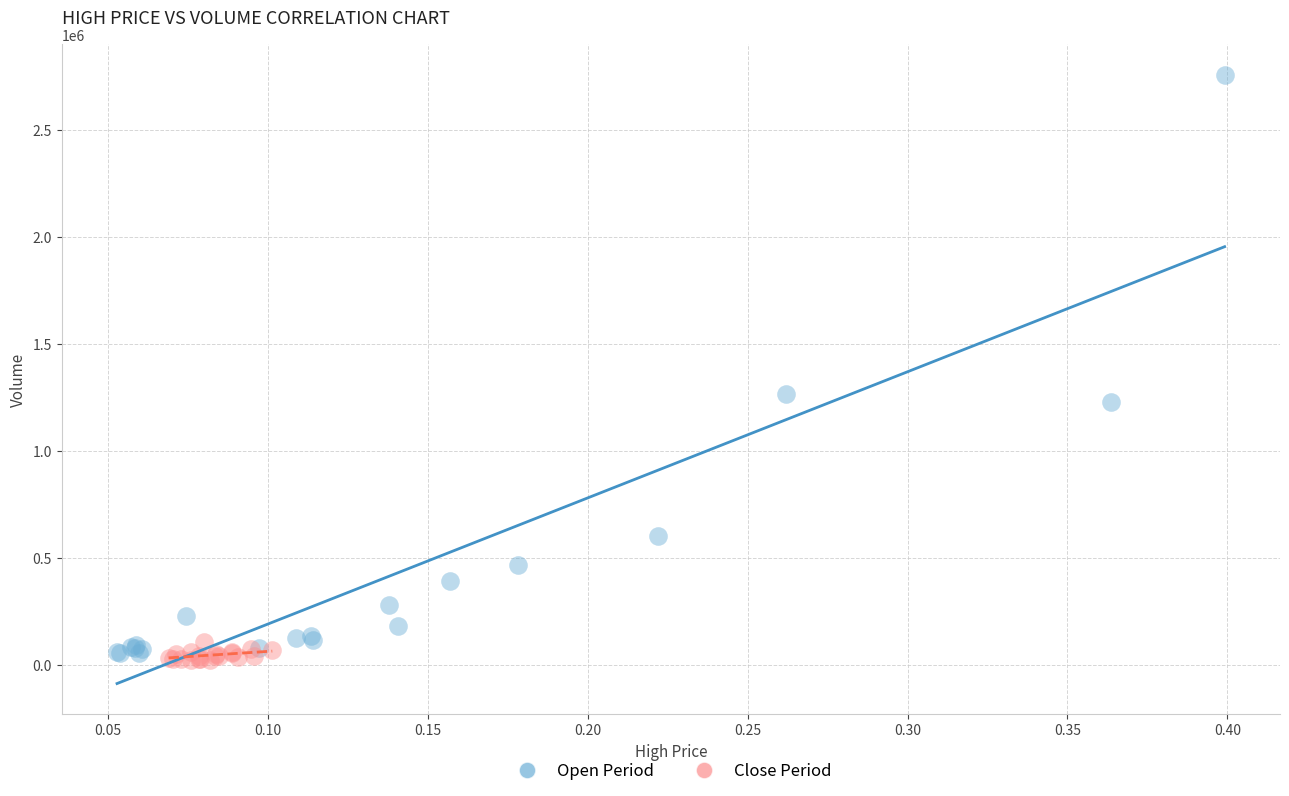

What are all the series names shown in the legend?

Open Period, Close Period